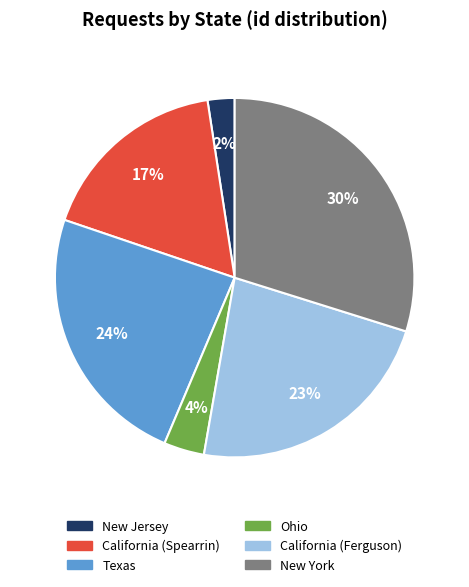

Approximately how many times larger is the value at New Jersey compared to California (Ferguson)?

0.1